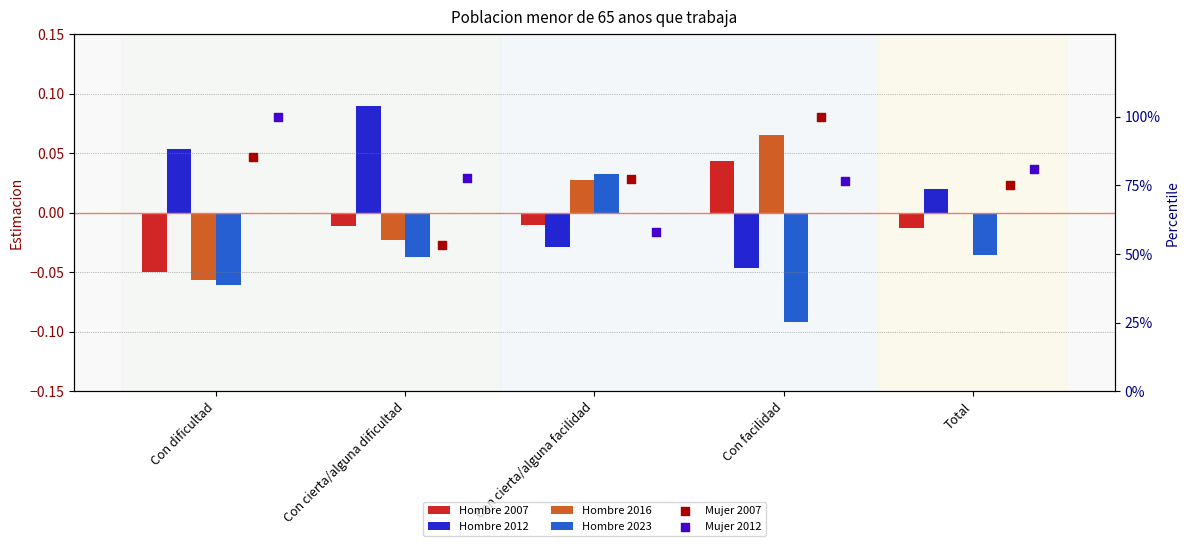

Which series has the largest Y range (max minus min)?

Mujer 2007